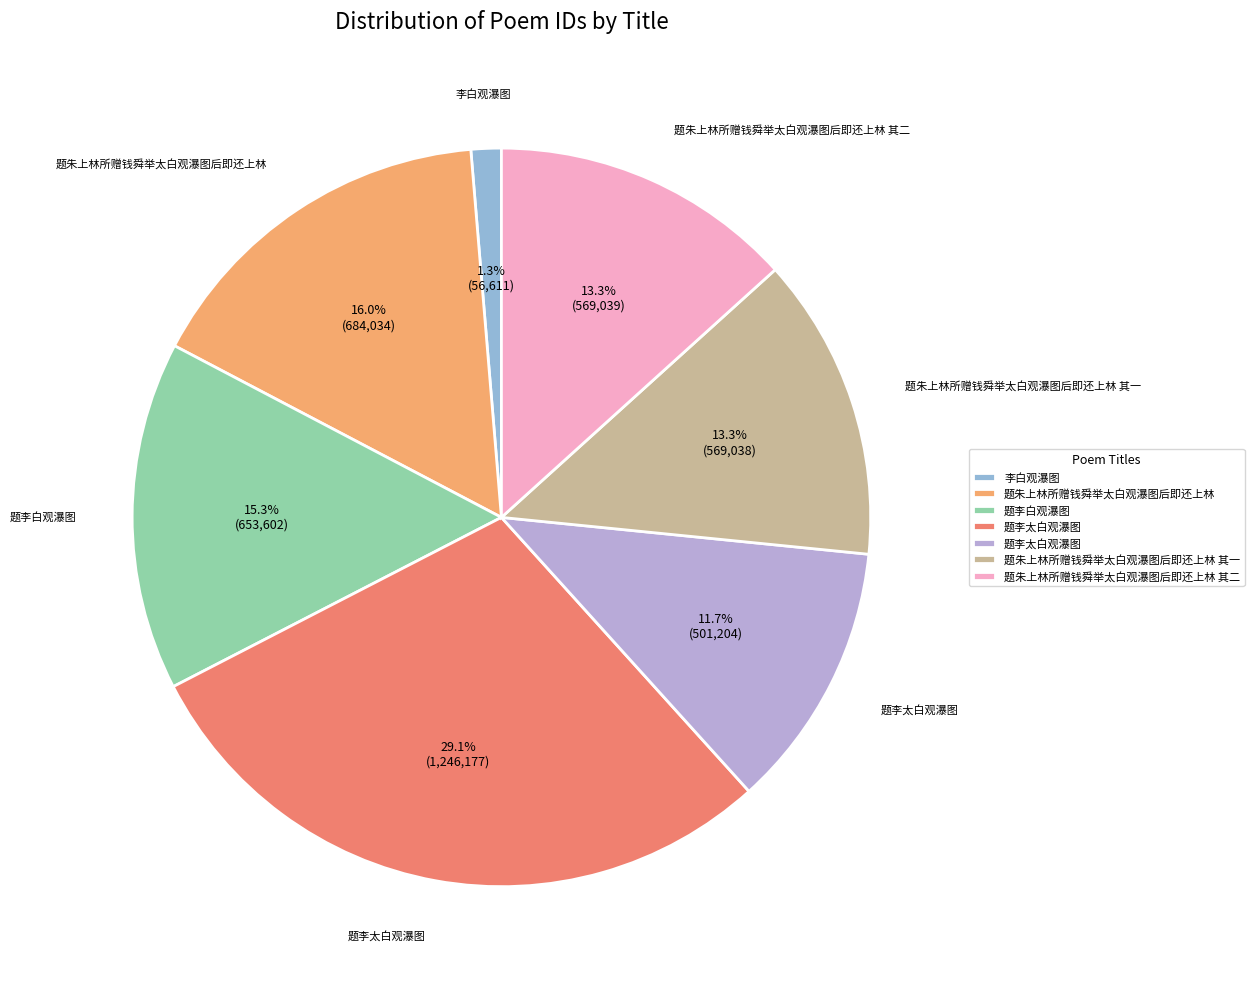

Is there any slice that represents more than half of the pie?

No